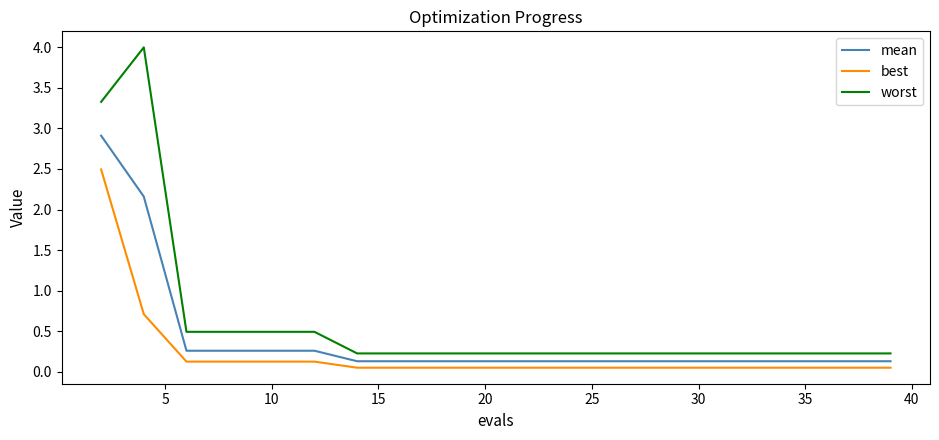

True or false: worst and best intersect in this chart.

False